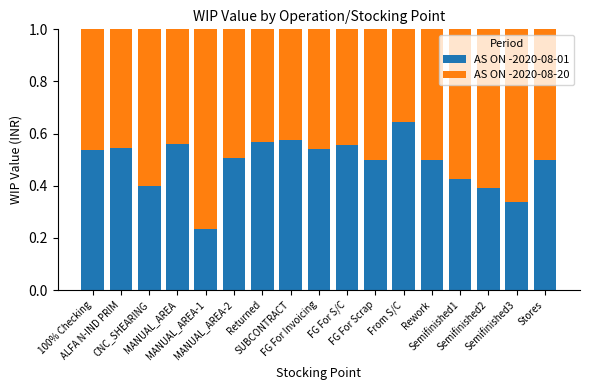

The AS ON -2020-08-01 series shows 0.5 at ALFA N-IND PRIM. True or false?

True